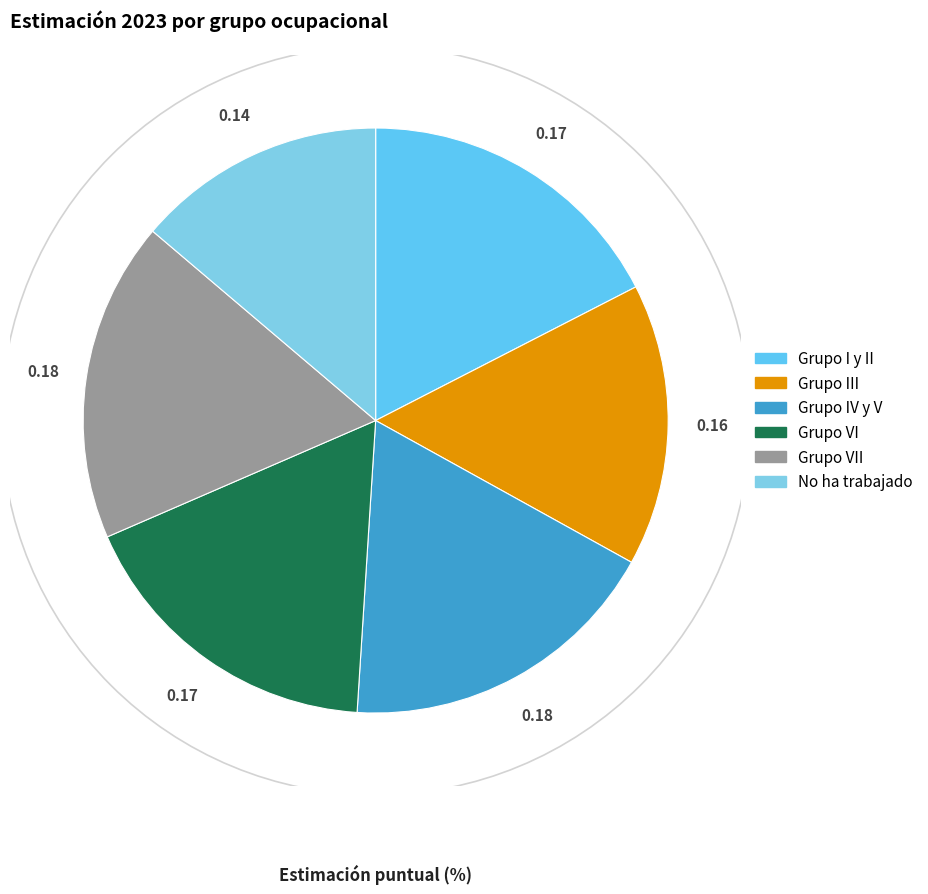

Does Grupo IV y V account for over 50% of the chart?

No